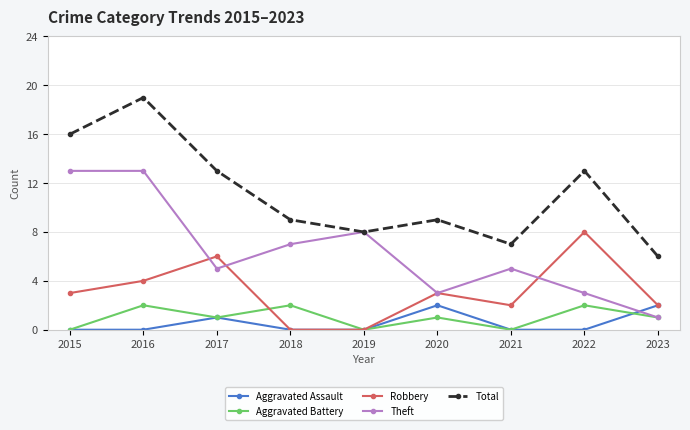

What is the spread (max minus min) of values at 2021?

7